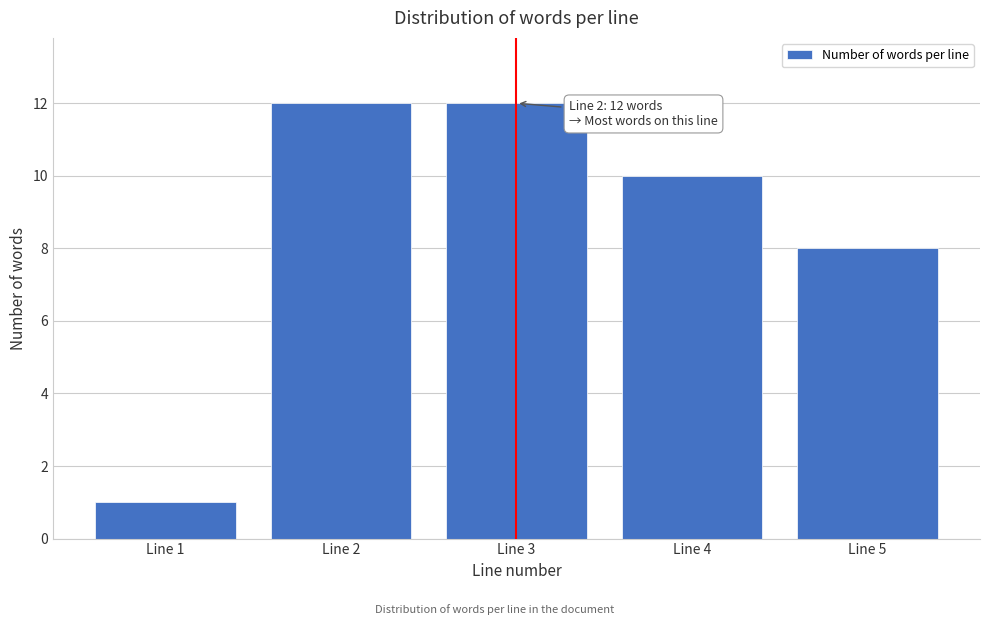

Reading left to right, list all the values displayed in this chart.

Line 1=1	Line 2=12	Line 3=12	Line 4=10	Line 5=8